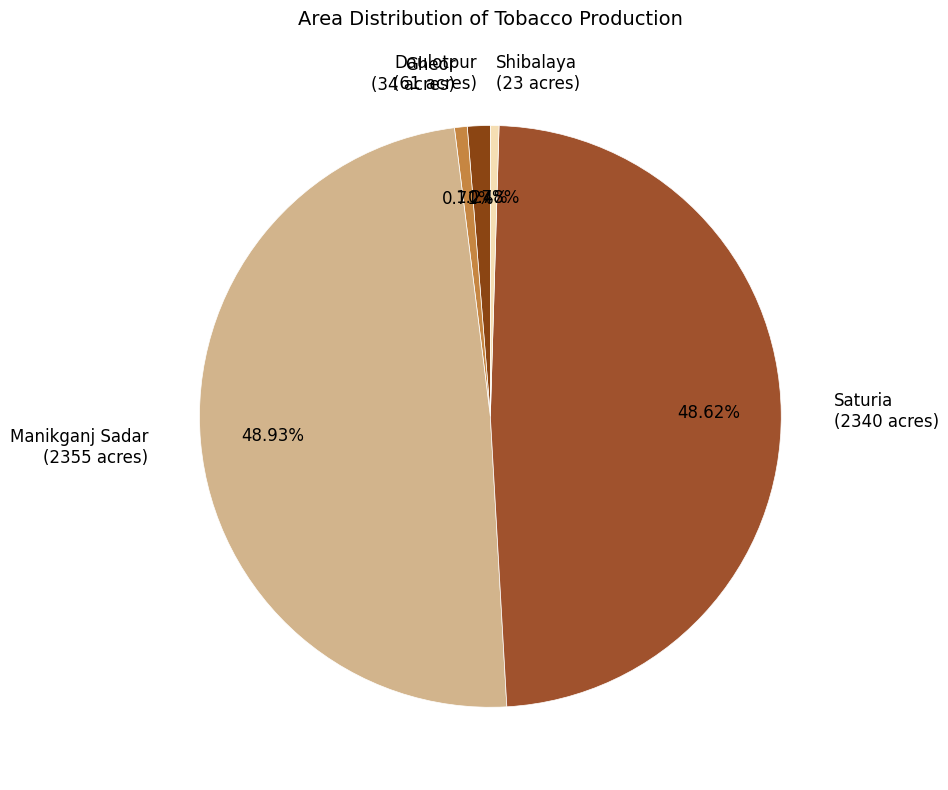

To the nearest percent, what is the difference between the Daulotpur and Shibalaya slice percentages?

1%